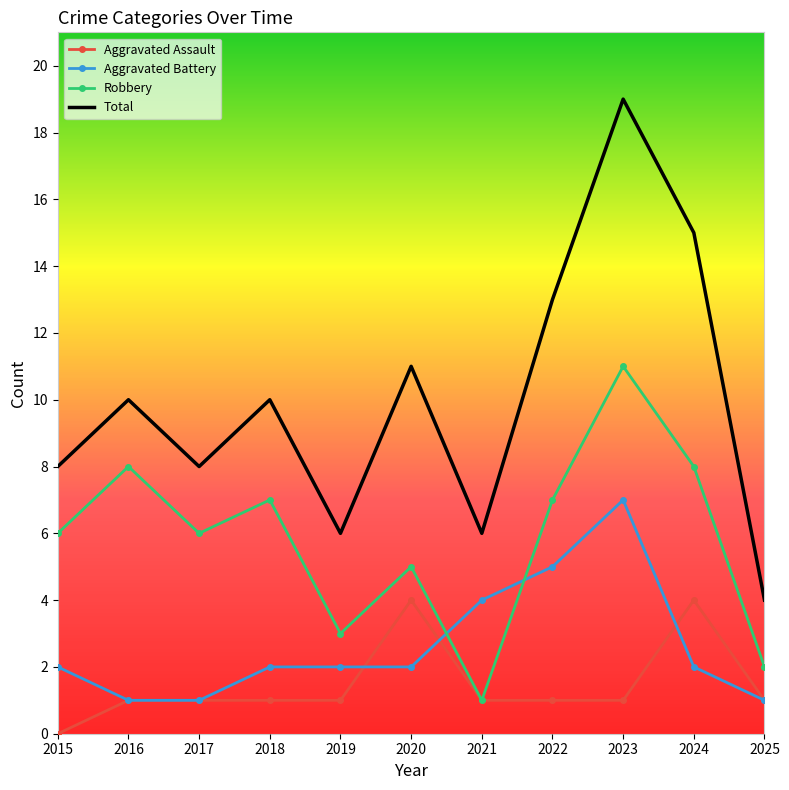

How many interior local valleys does the Robbery series have?

3